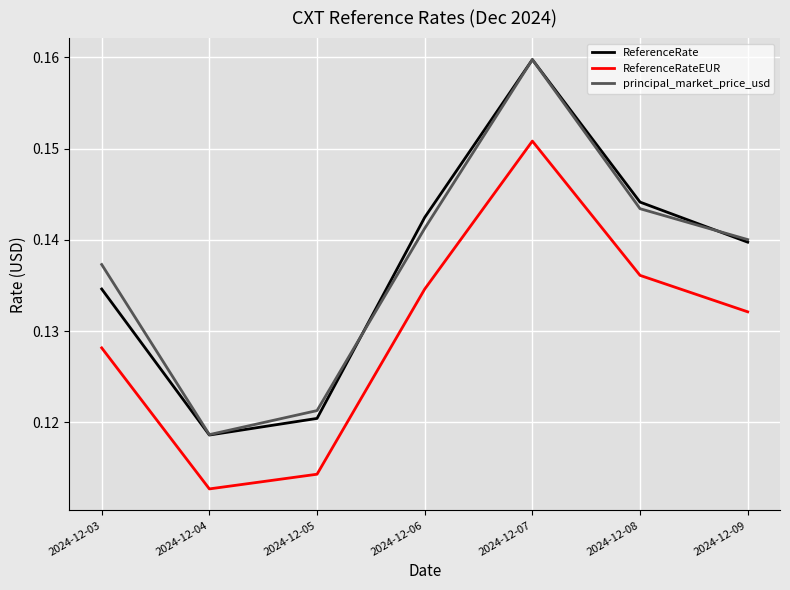

Rank the categories by principal_market_price_usd value from lowest to highest.

2024-12-04, 2024-12-05, 2024-12-03, 2024-12-09, 2024-12-06, 2024-12-08, 2024-12-07